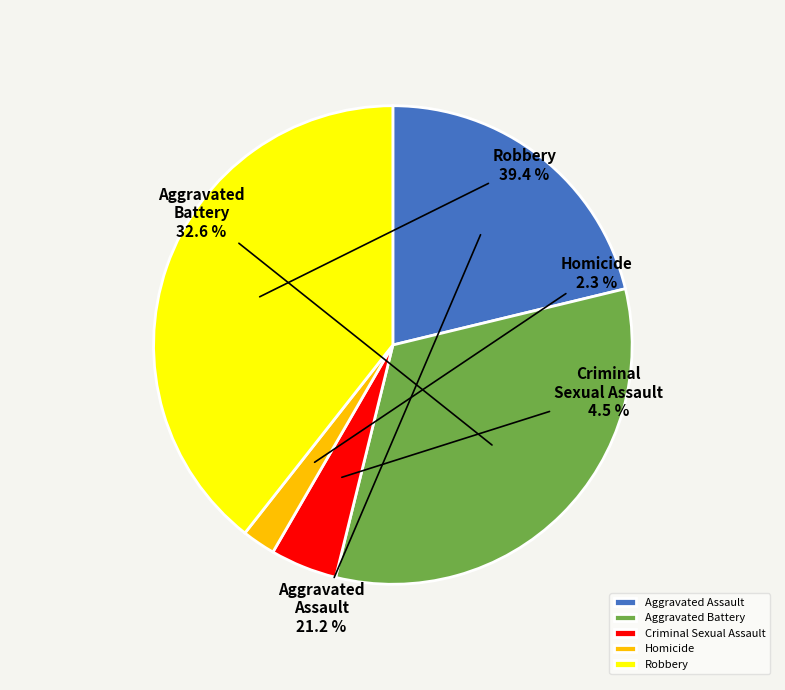

What percentage is the Robbery slice, to the nearest percent?

39%